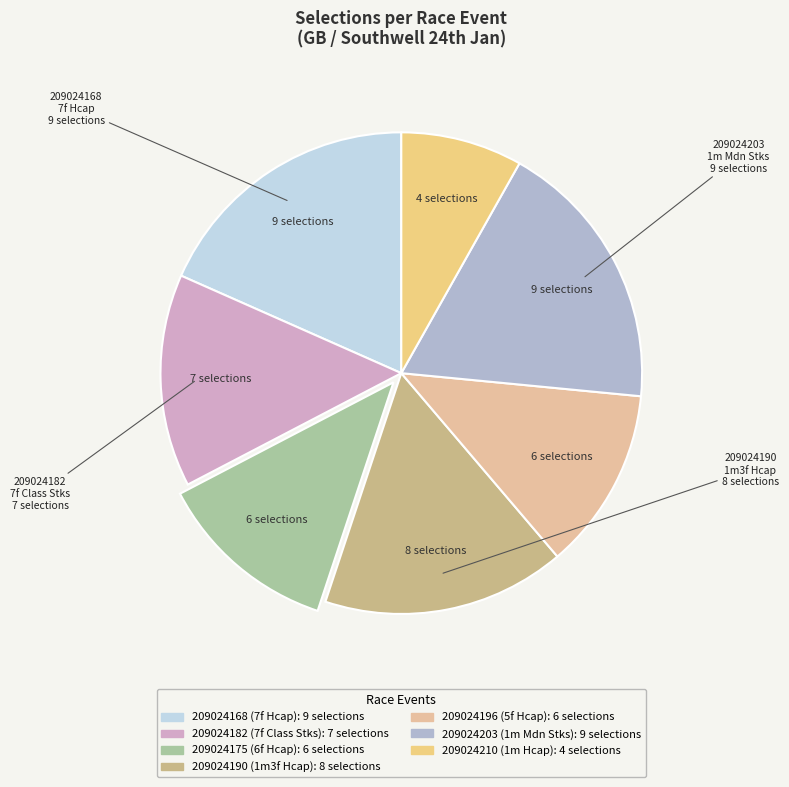

How much of the chart is everything except 209024190 (1m3f Hcap)?

83.7%